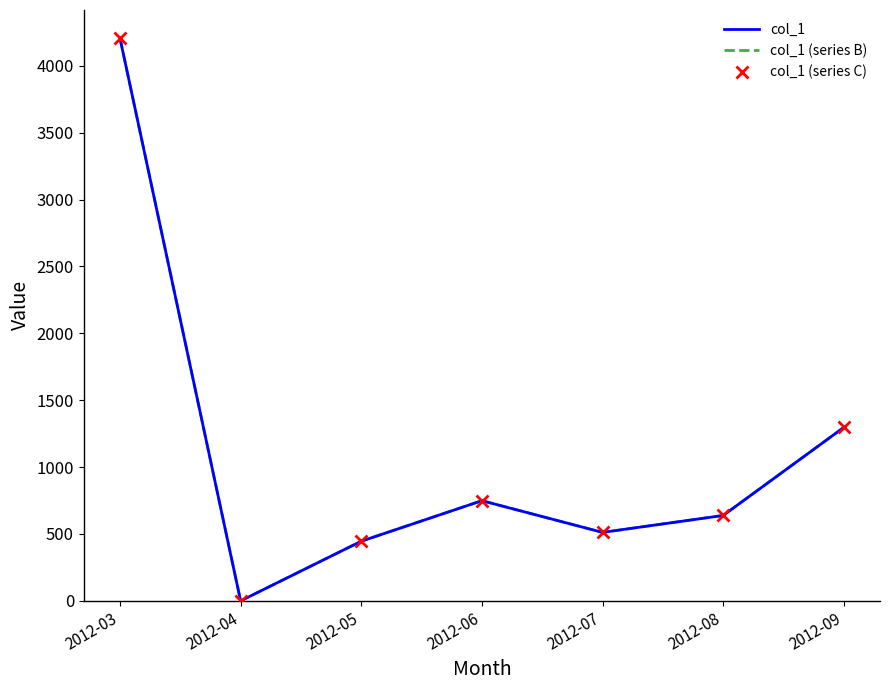

Which series has the largest range (max minus min)?

col_1